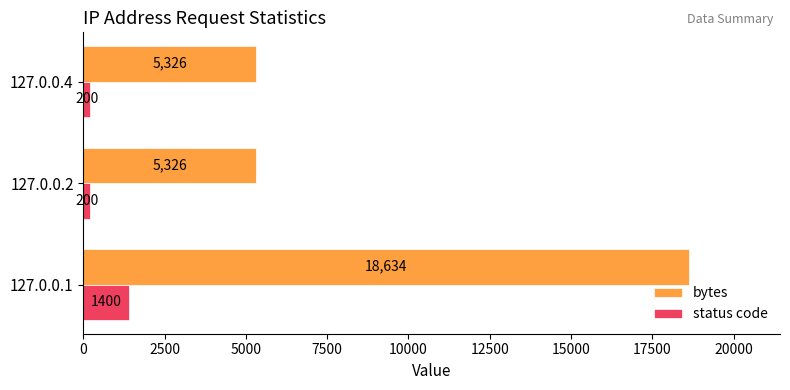

How many categories are shown in the chart?

3